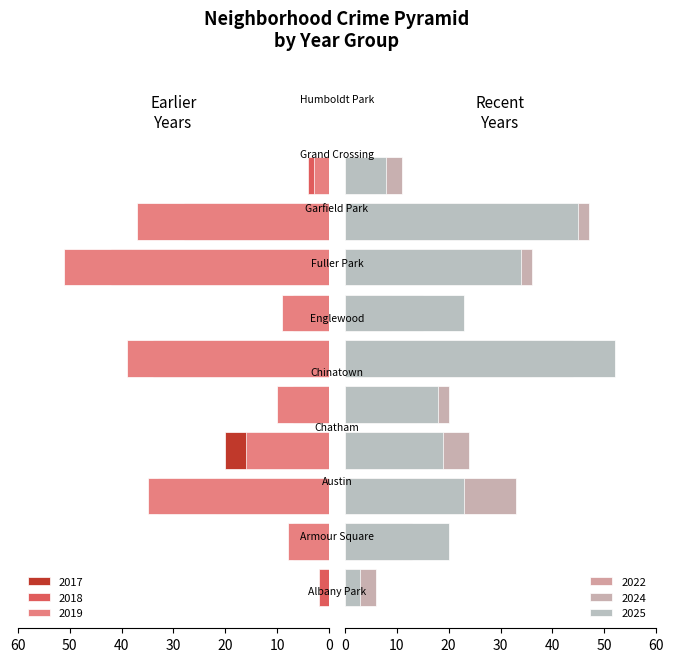

What is the label of the 10th bar from the right?

Albany Park